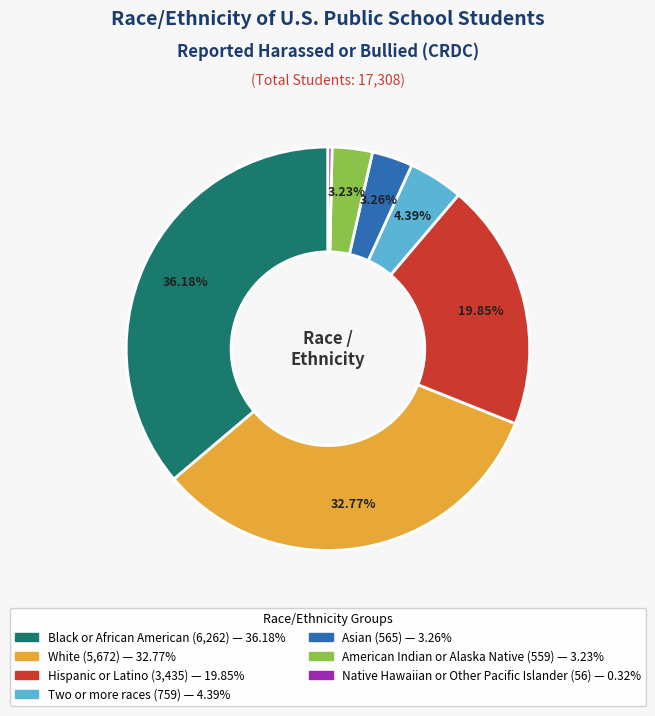

To the nearest percent, what is the average slice percentage?

14%